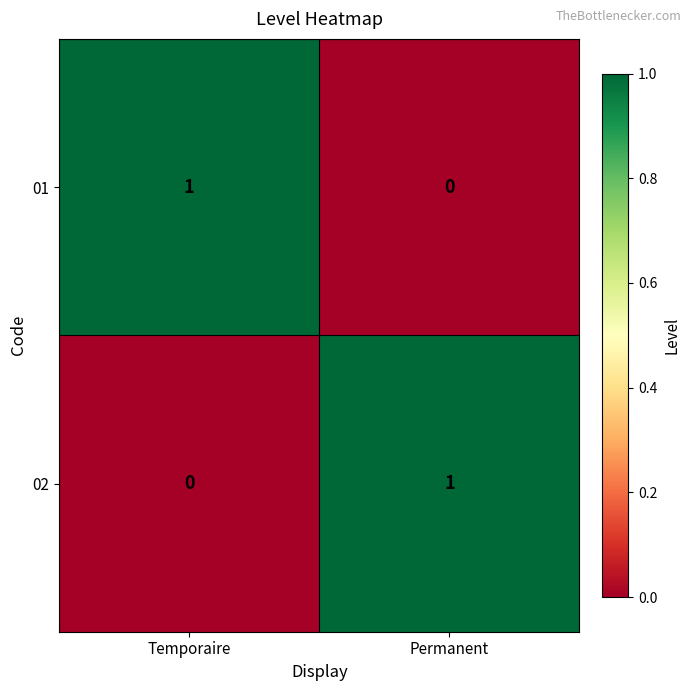

How many distinct data groups are displayed?

2